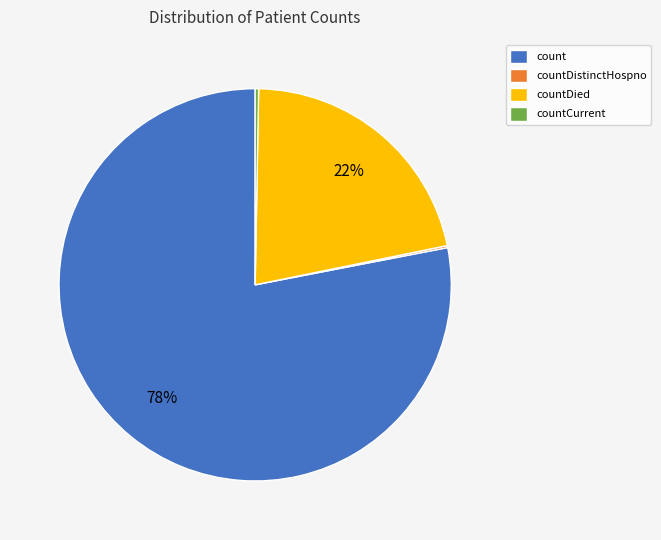

What is the majority slice?

count